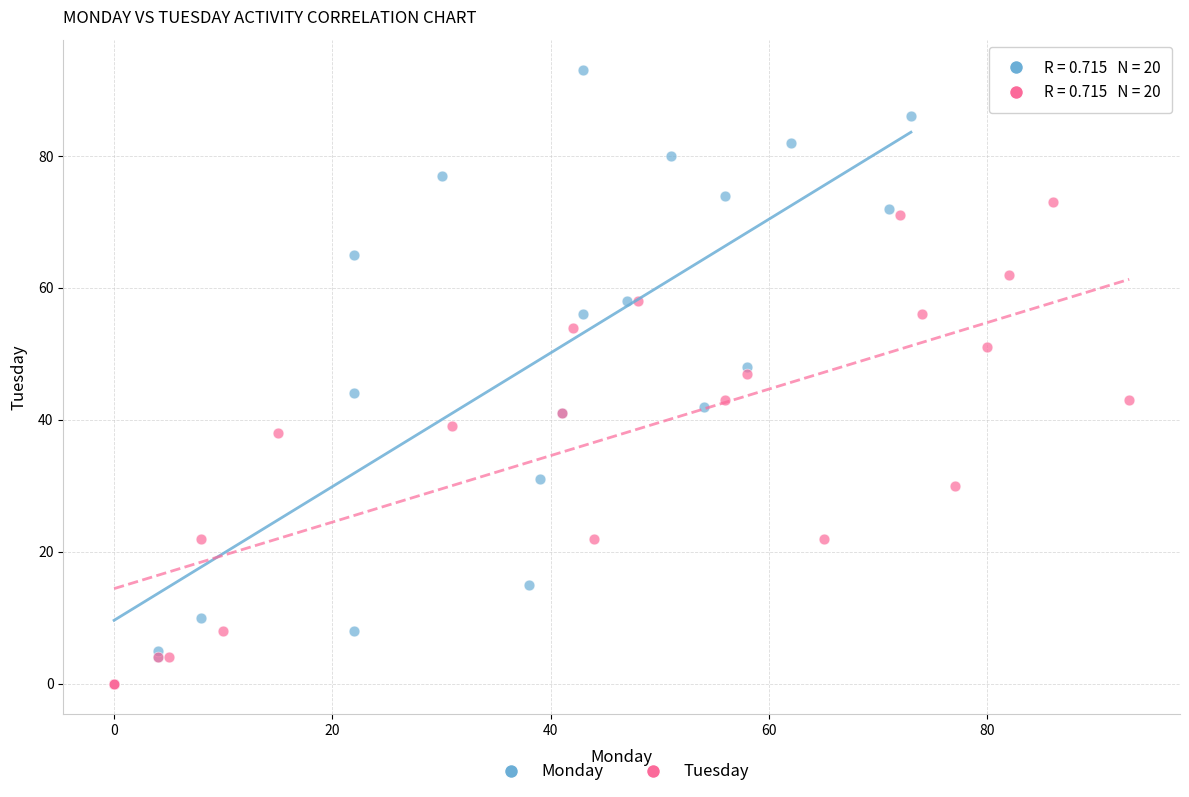

Which series has the largest Y range (max minus min)?

Monday